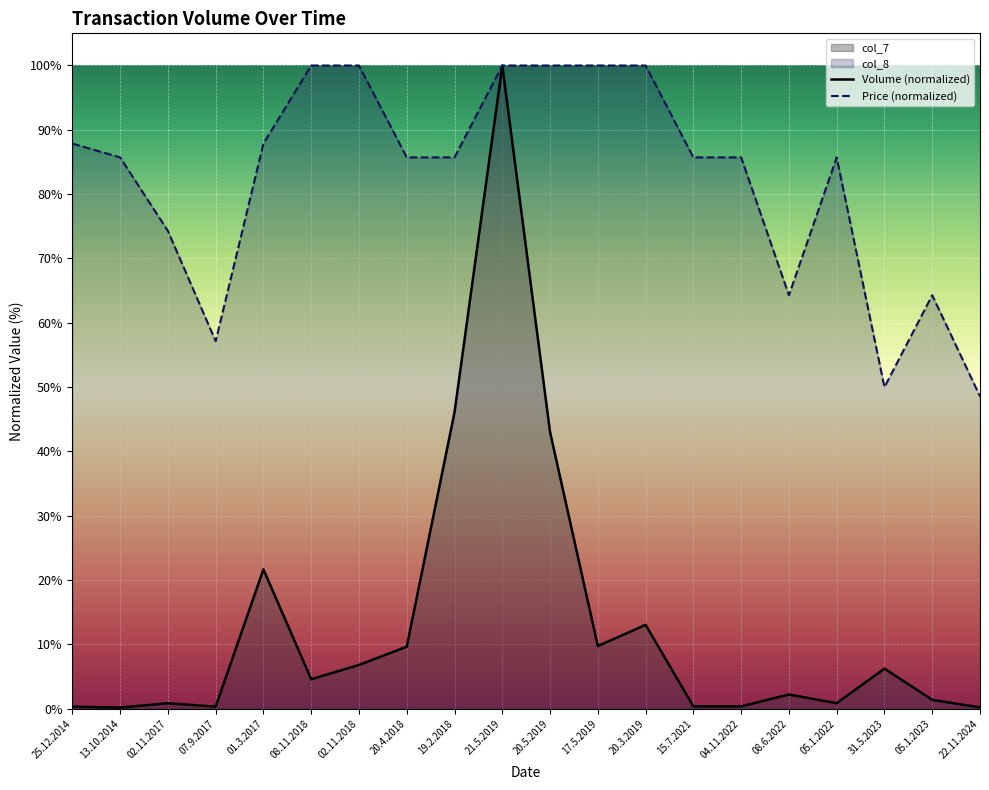

What is the value of the 10th point from the left?

100.0